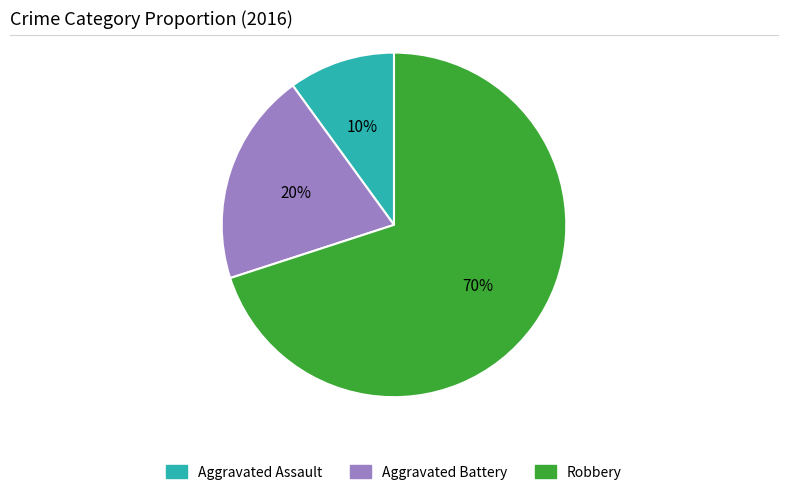

Is Robbery the majority of the pie?

Yes